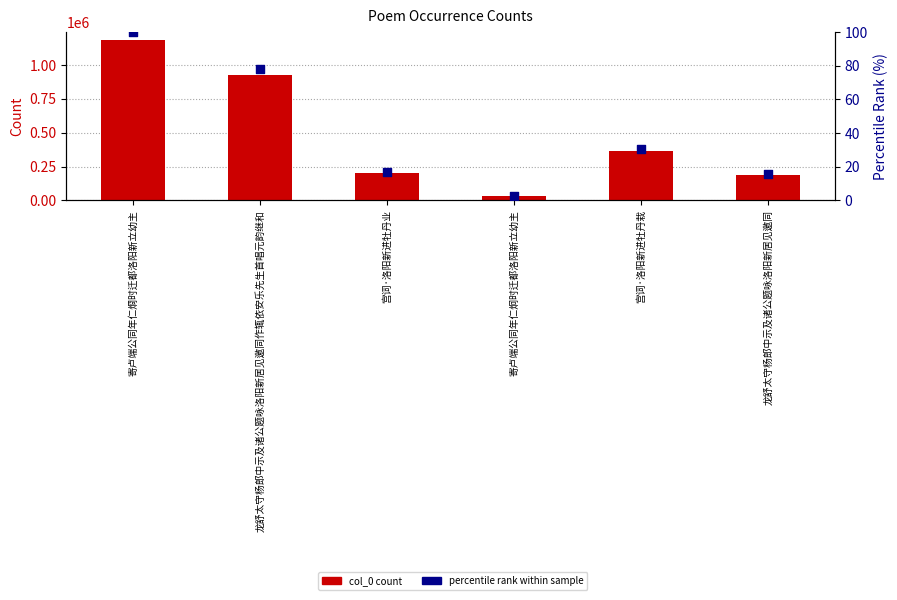

Is the value of col_0 count at 龙舒太守杨郎中示及诸公题咏洛阳新居见邀同 greater than the value of percentile rank within sample at 龙舒太守杨郎中示及诸公题咏洛阳新居见邀同?

Yes